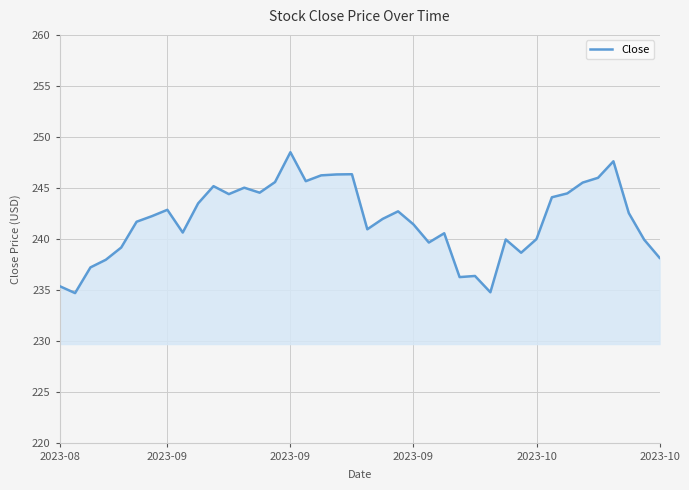

What is the smallest value displayed?

234.7